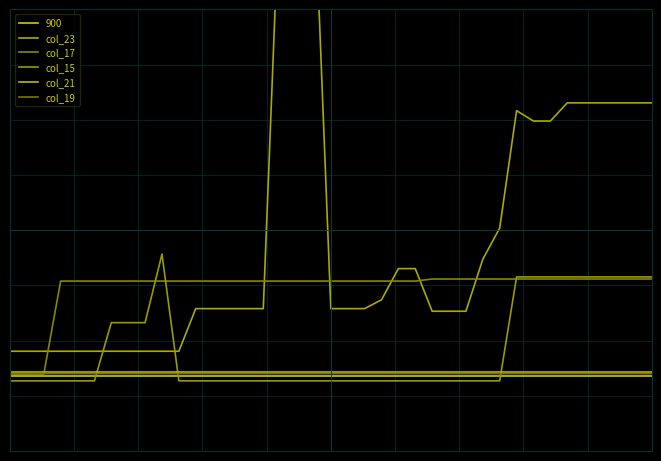

Which category has the lowest value across all series?

16